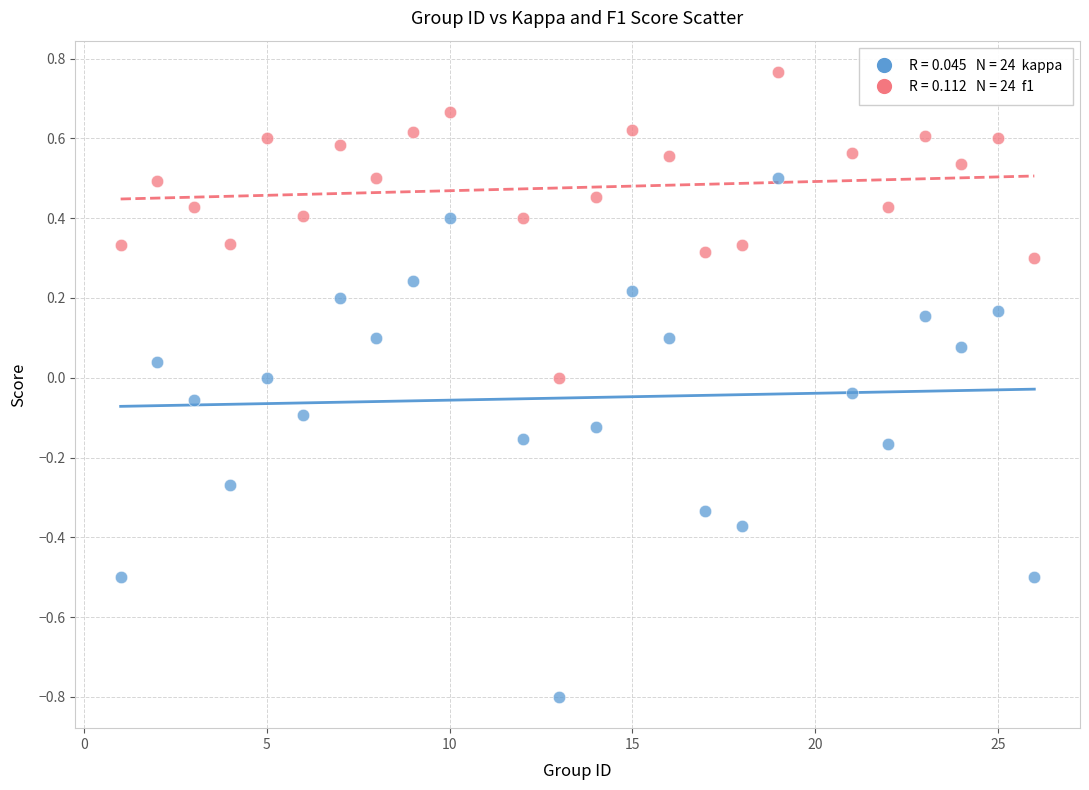

Across all data points, what is the range of X values (max minus min)?

25.0